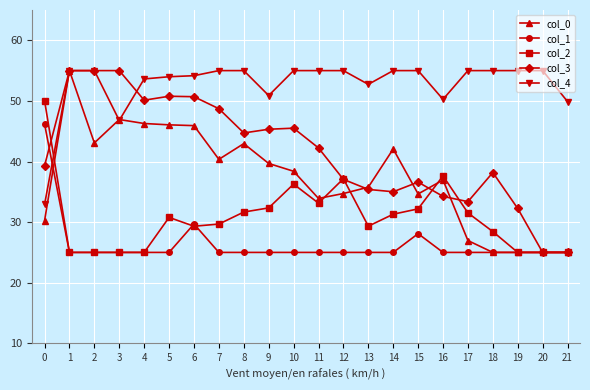

Which series has the largest total across all categories?

col_4